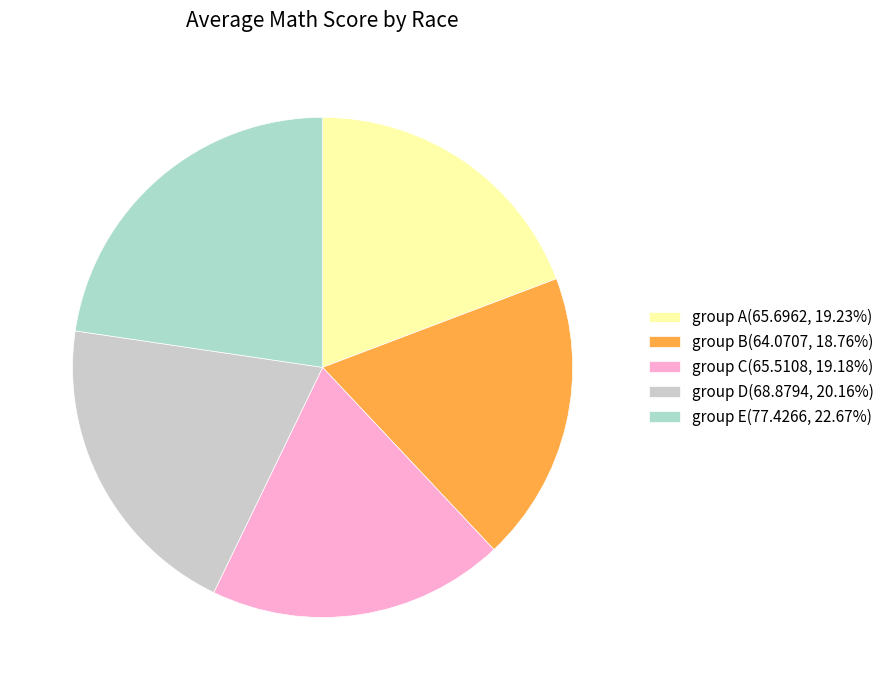

Is the sum of group B and group D greater than half?

No